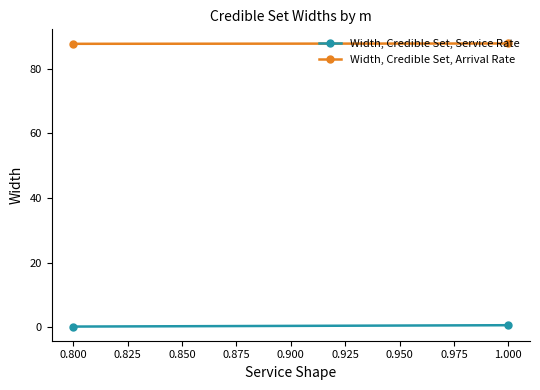

At 1.000, list the series in order from smallest to largest.

Width, Credible Set, Service Rate, Width, Credible Set, Arrival Rate